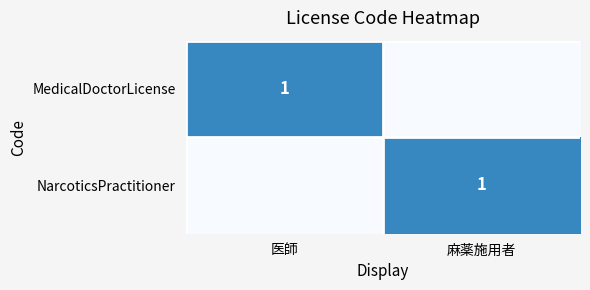

True or false: NarcoticsPractitioner has a value of 0 at 麻薬施用者.

False